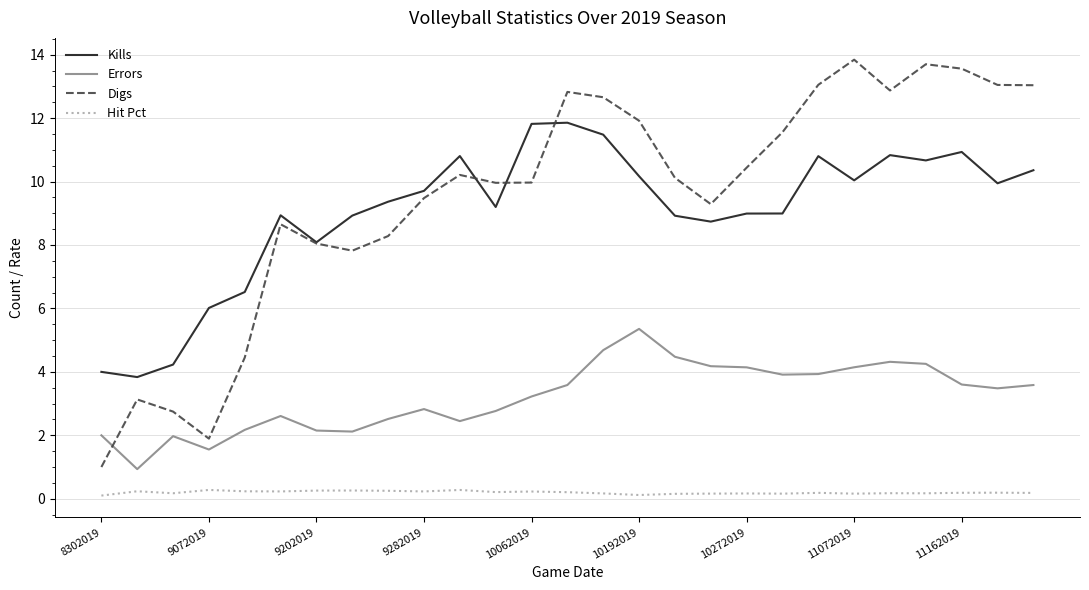

Which series has the largest range (max minus min)?

Digs